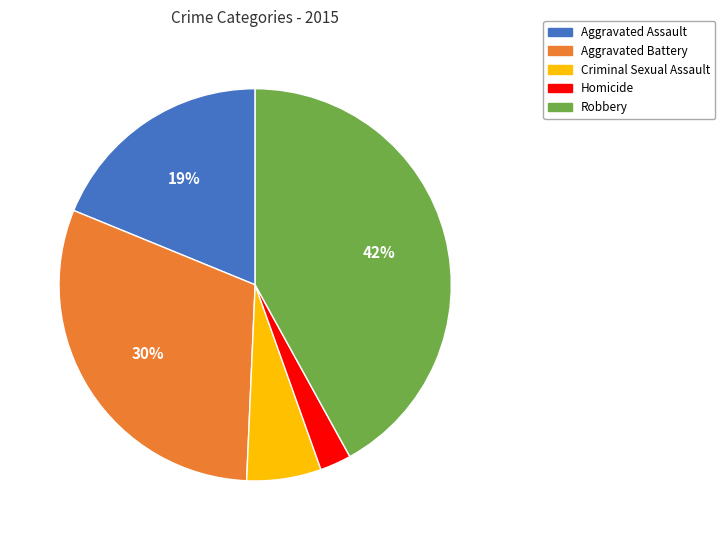

To the nearest percent, what portion does Homicide represent?

3%